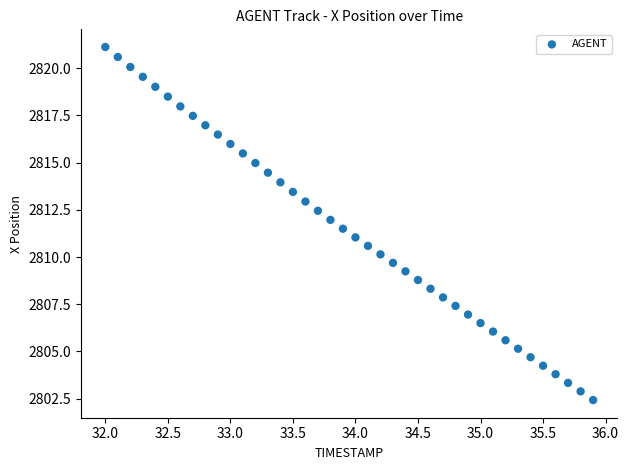

What is the range of X values (max minus min)?

3.9